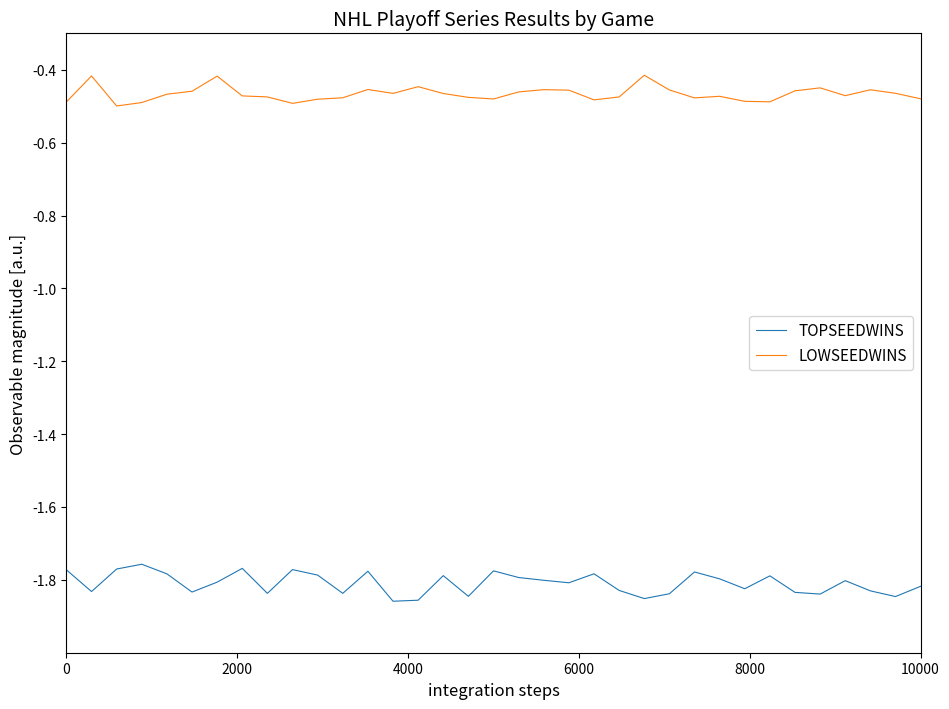

What is the difference between the maximum and second lowest values in the TOPSEEDWINS series?

0.1